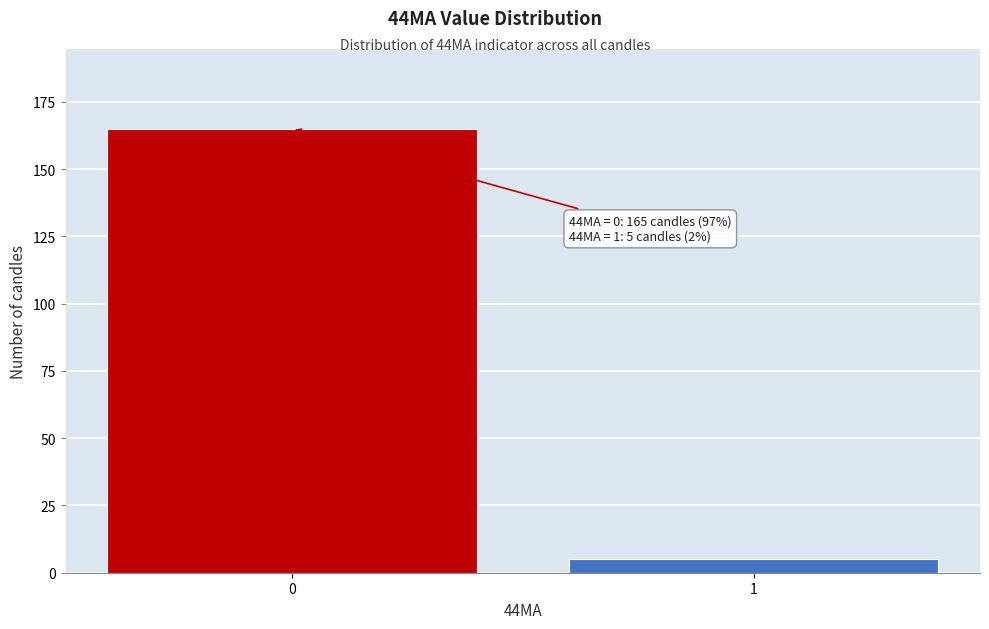

Reading right to left, transcribe all the data shown in this chart.

5	165